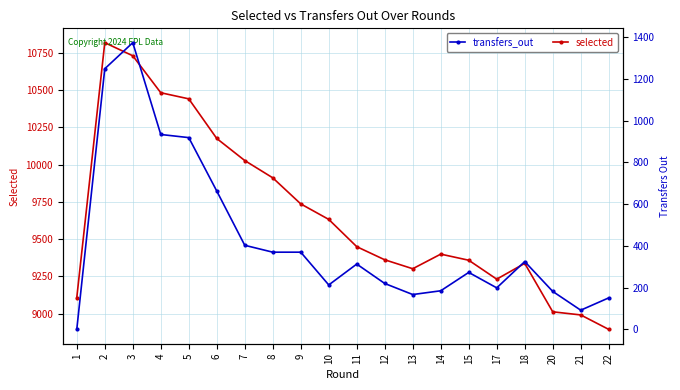

The value of selected at 6 is 10175. True or false?

True